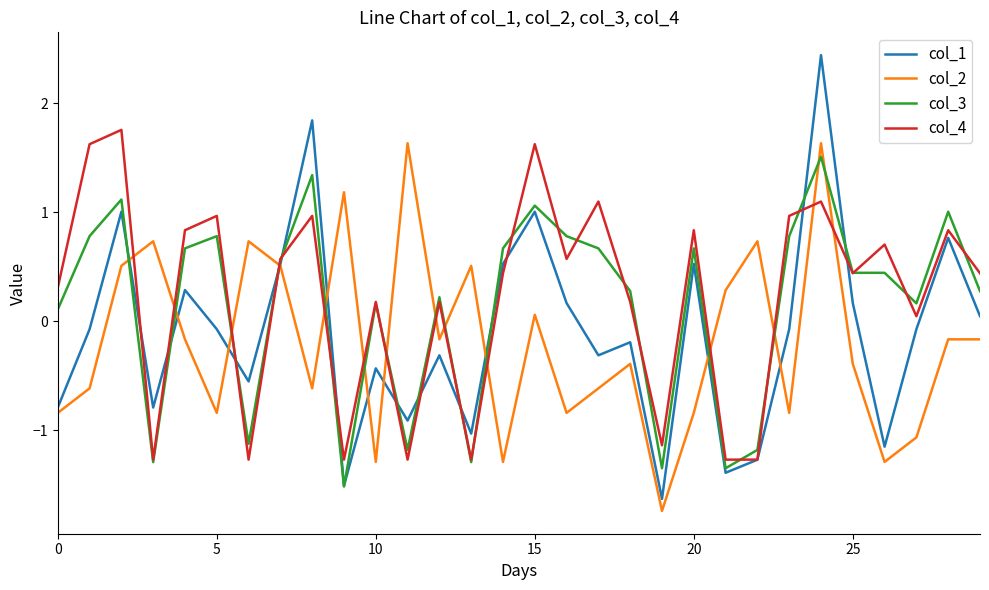

Which series has the widest spread of values?

col_1